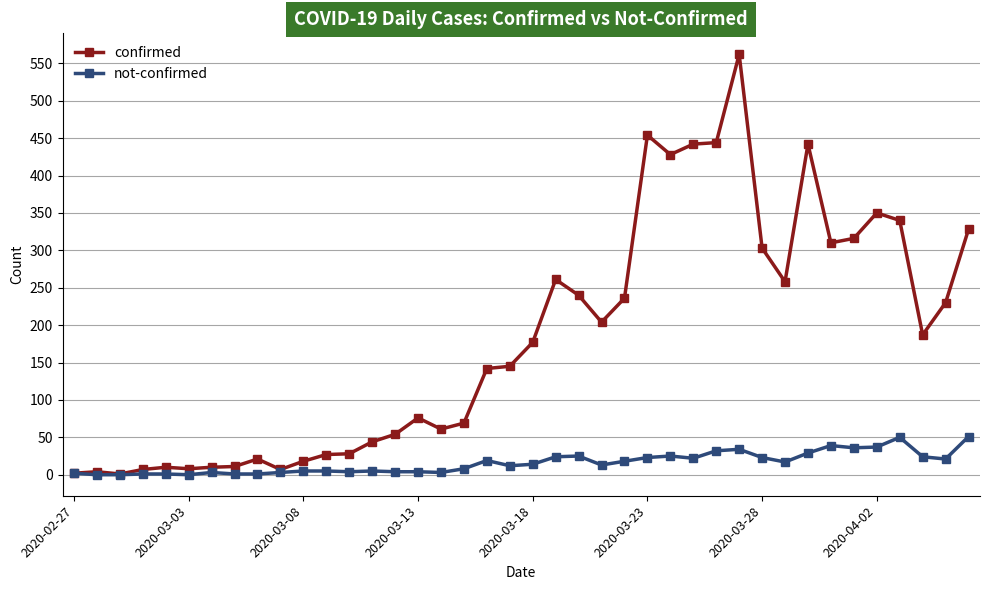

What is the maximum value for confirmed?

562